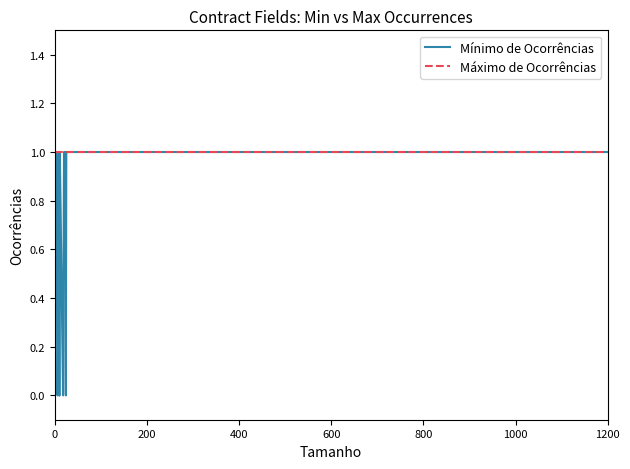

True or false: Mínimo de Ocorrências and Máximo de Ocorrências cross at least once.

False